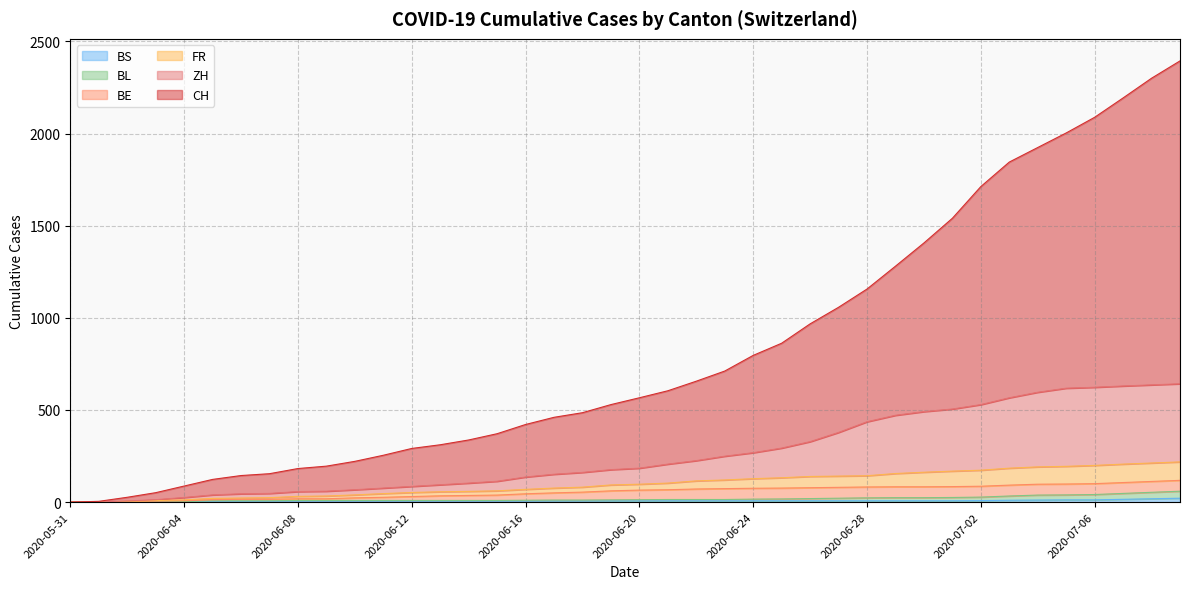

Is it true that CH equals 701 at 2020-06-17?

False